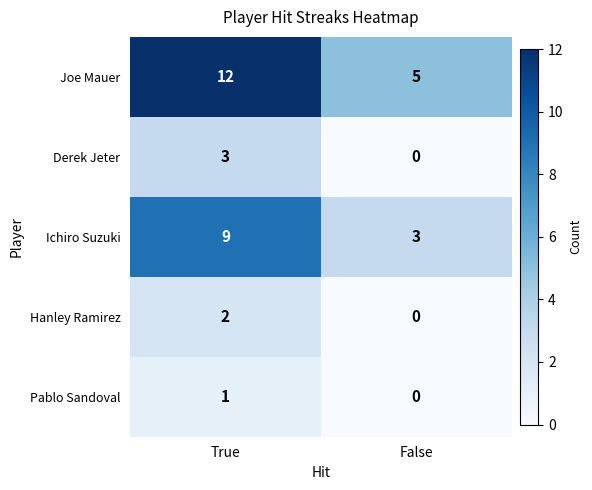

What is the total value across all series at False?

8